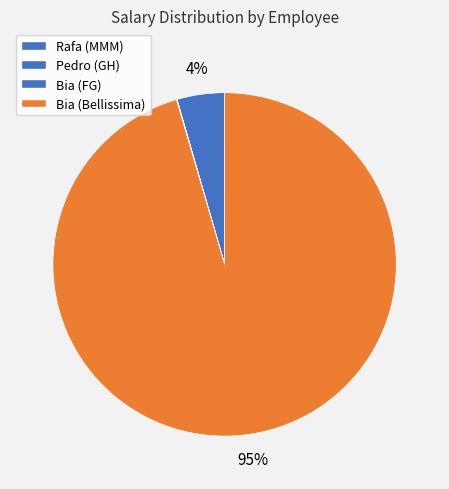

Between Pedro (GH) and Bia (Bellissima), which is larger?

Bia (Bellissima)